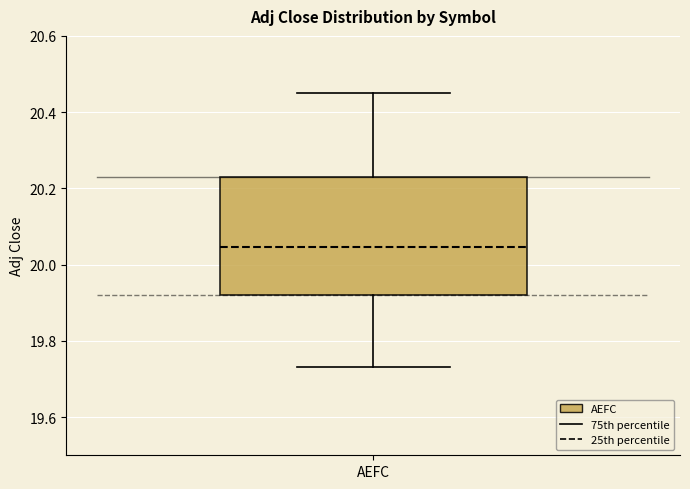

Read this box plot against the y-axis: the position of the median line, the range covered by the box, and the ends of both whiskers. The values are not printed on the chart, so give them approximately, as read against the axis.

median 20.04, box 19.92 to 20.22, whiskers 19.74 to 20.46